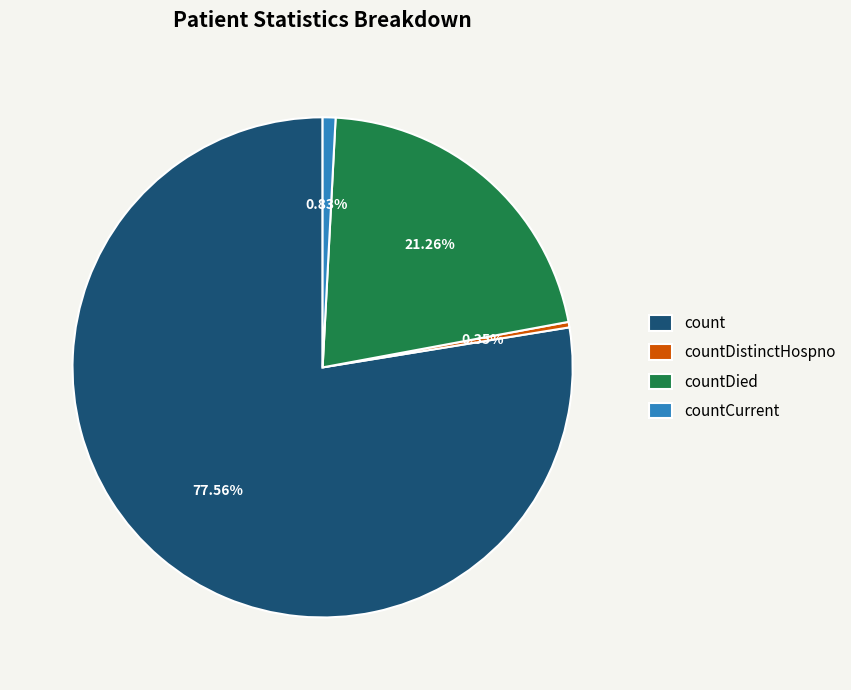

Count the number of slices in the pie.

4